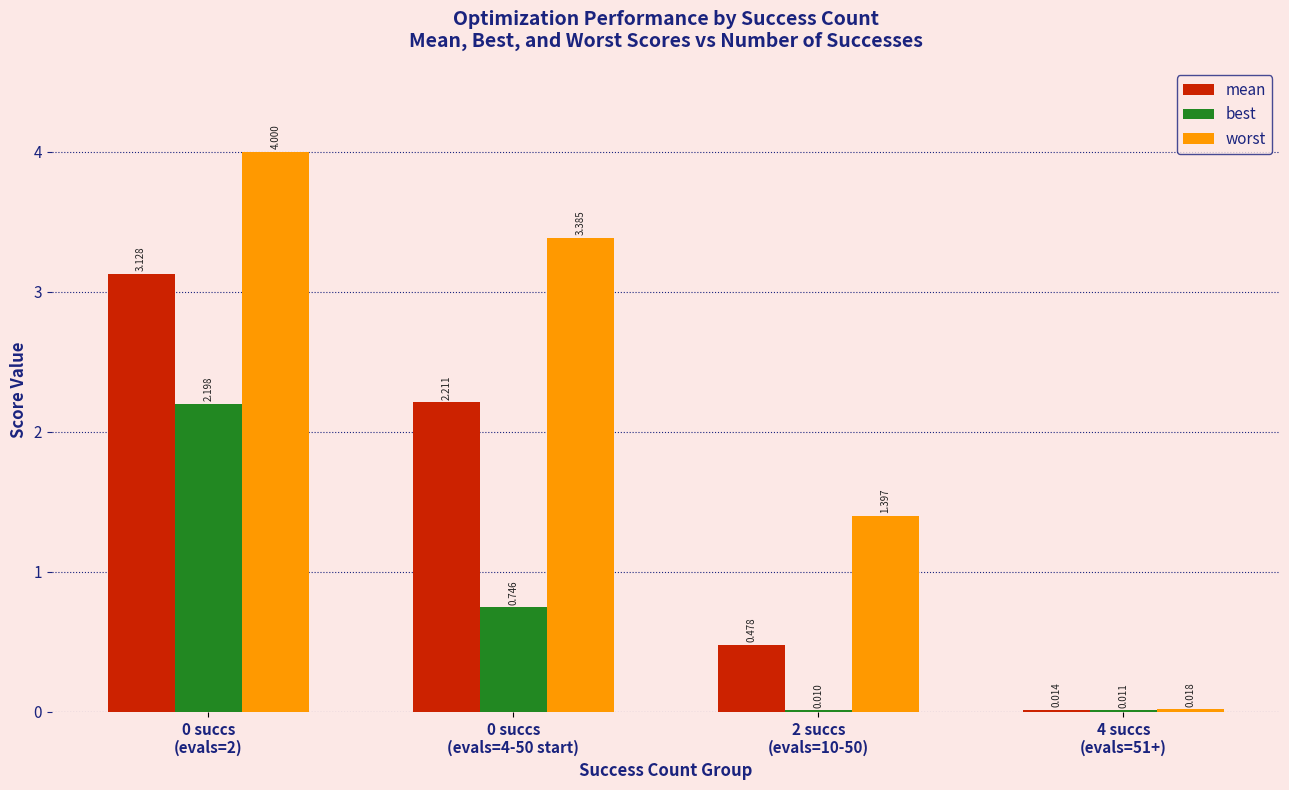

Does the chart contain stacked bars?

No